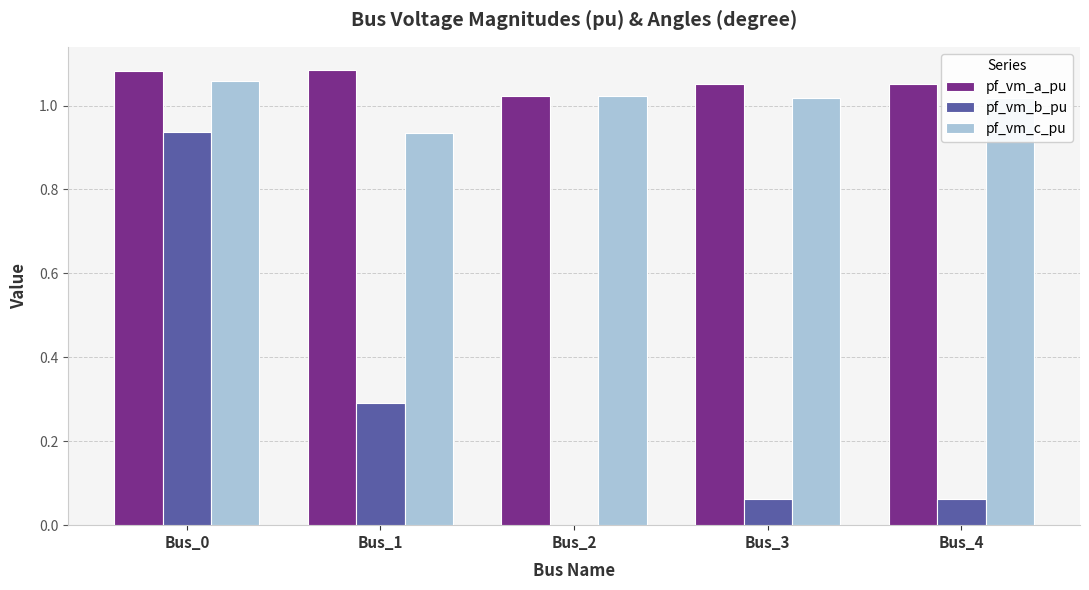

What is the sum of all pf_vm_a_pu values?

5.3